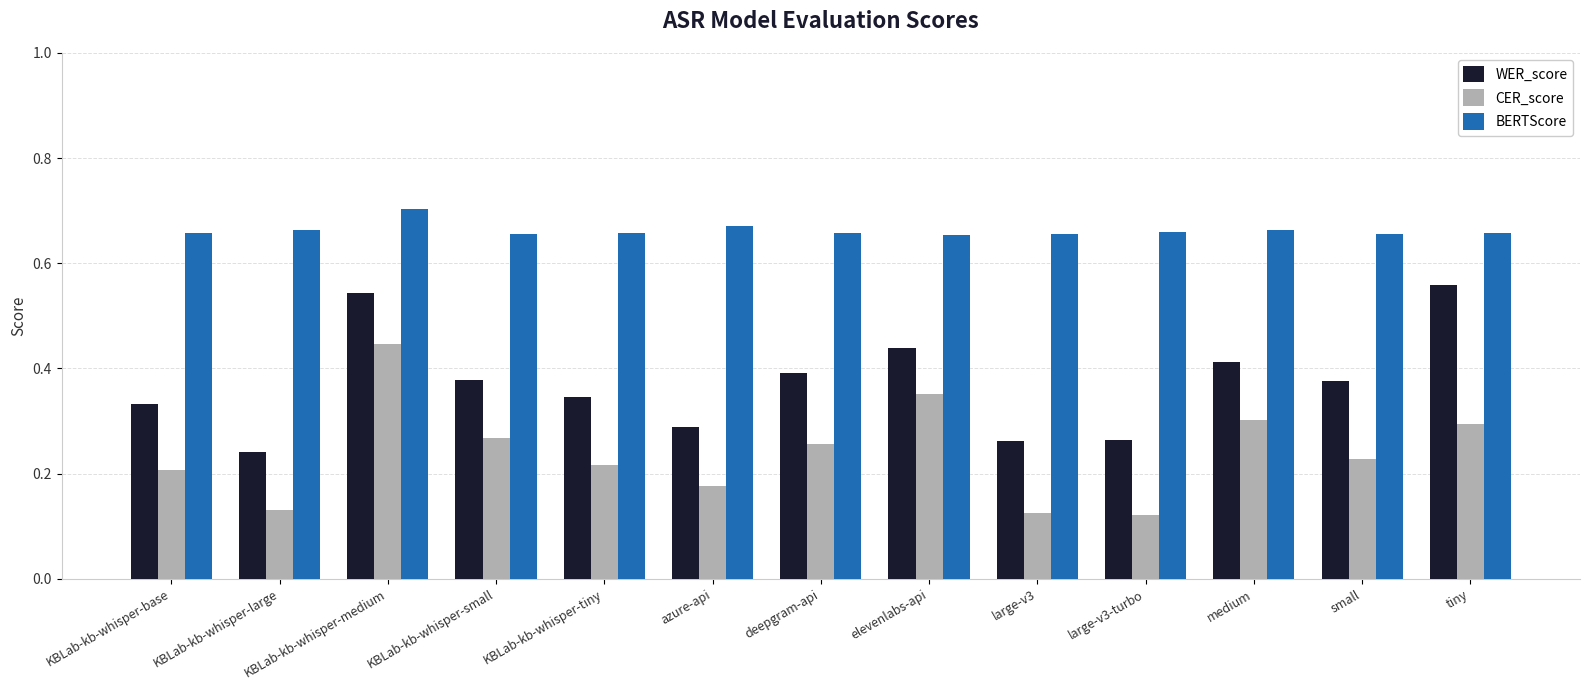

Rank the series at deepgram-api from lowest to highest value.

CER_score, WER_score, BERTScore